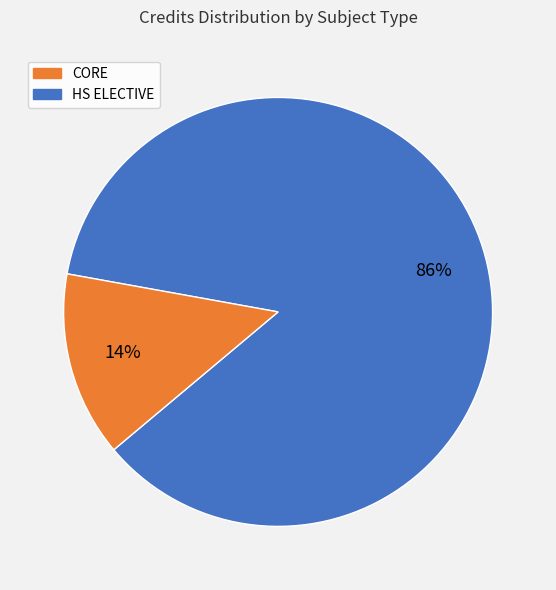

To the nearest percent, what is the difference between the largest and smallest slice percentages?

72%